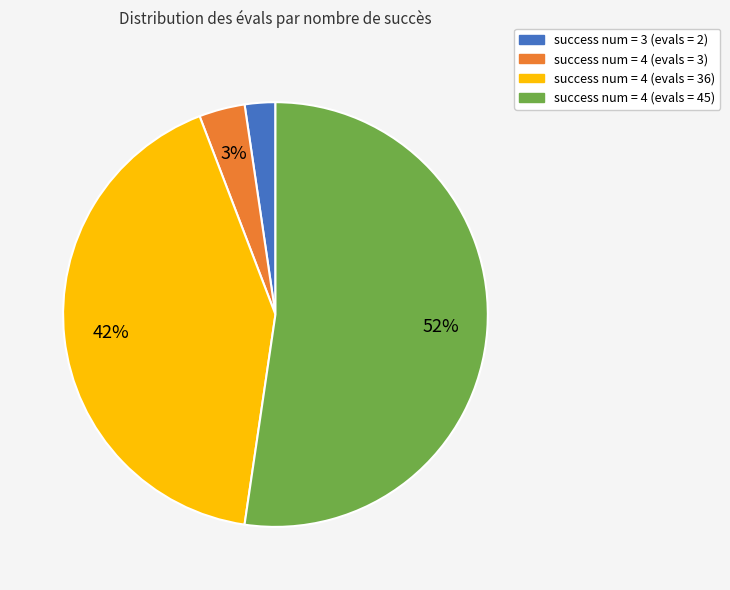

Is there any slice that represents more than half of the pie?

Yes